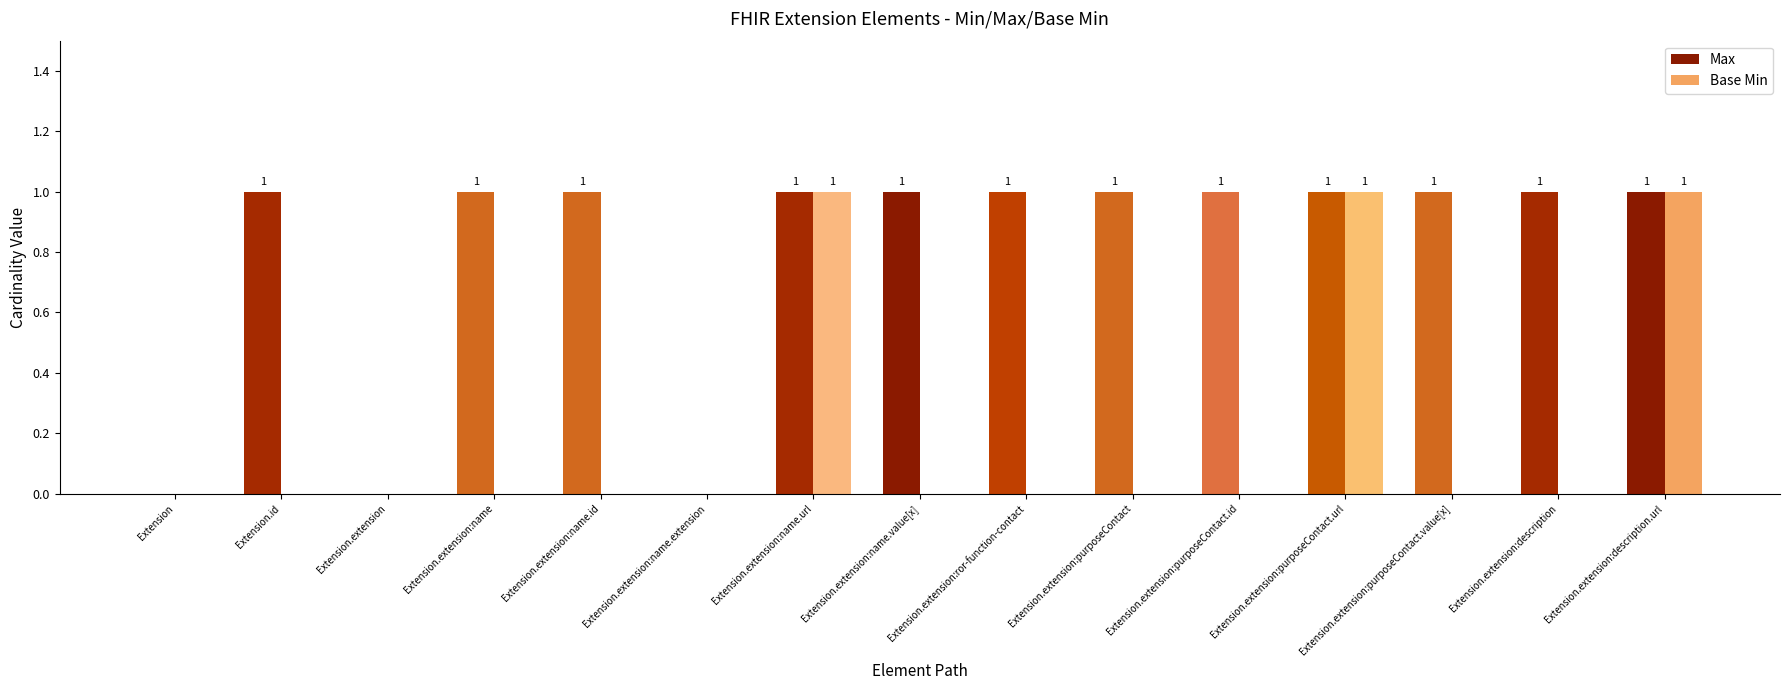

Which series has the largest total across all categories?

Max